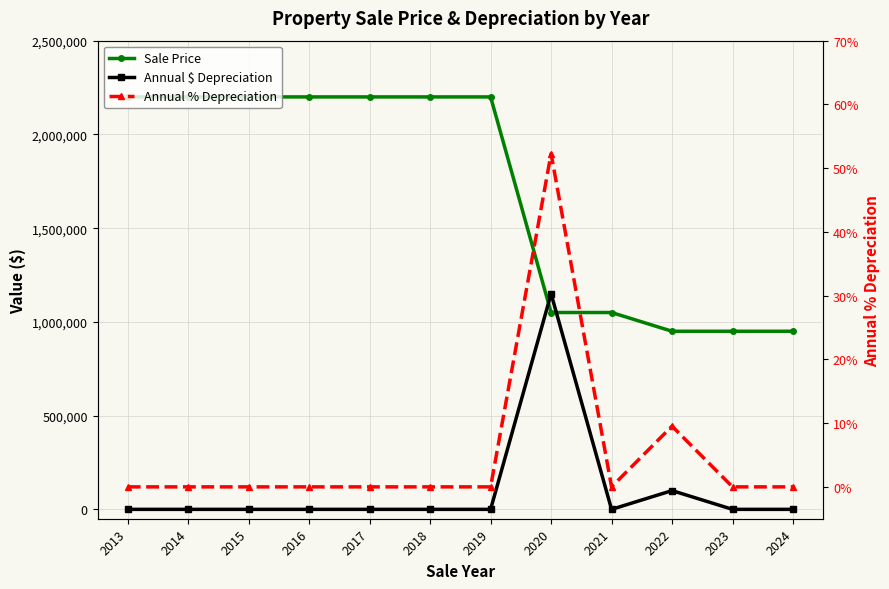

Where is the first local minimum for Annual % Depreciation?

2021